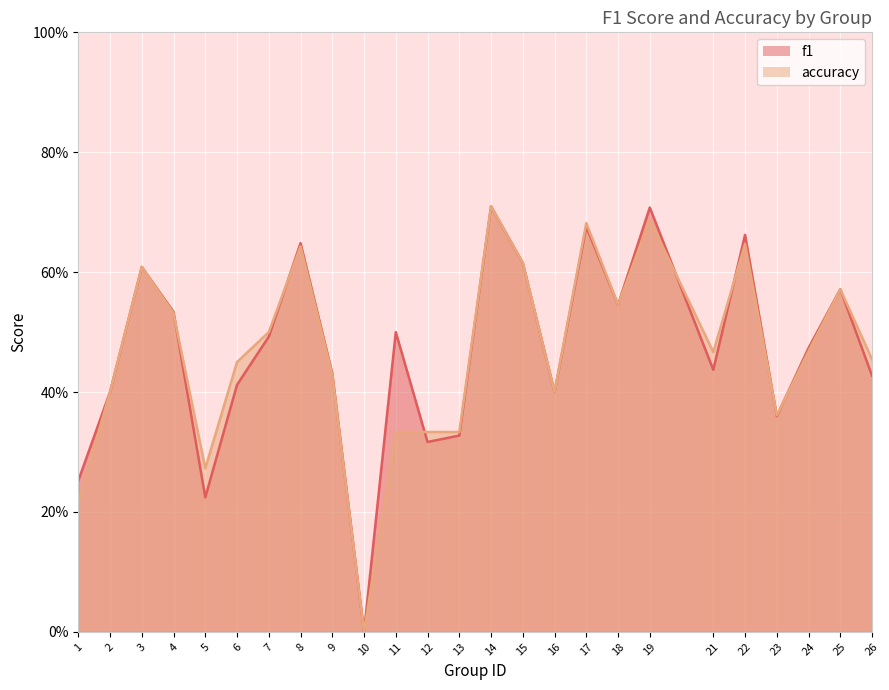

How many data points in f1 are above 0?

24